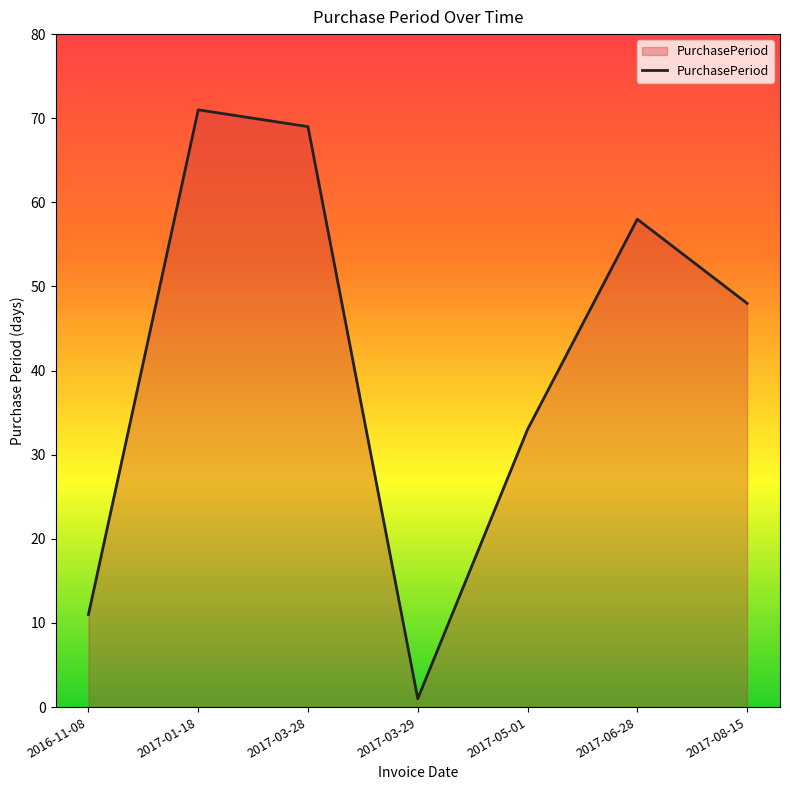

At which category does the chart reach its minimum across all series?

2017-03-29